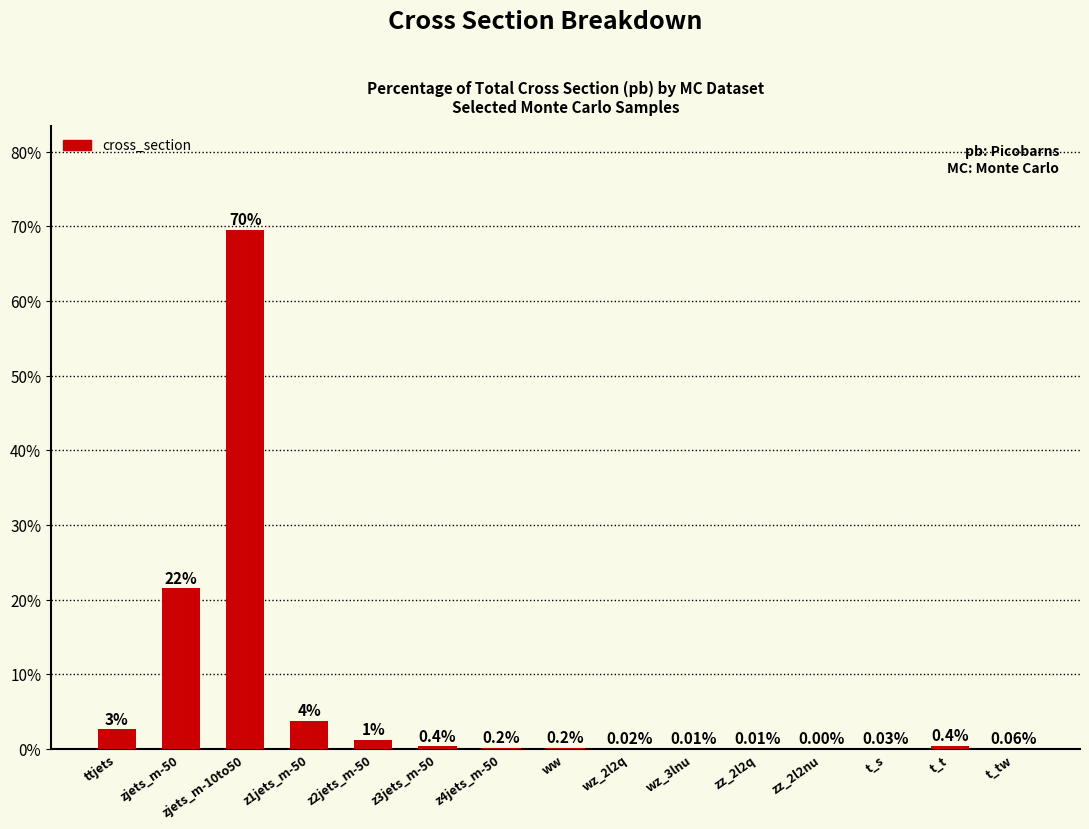

Are the bars horizontal?

No